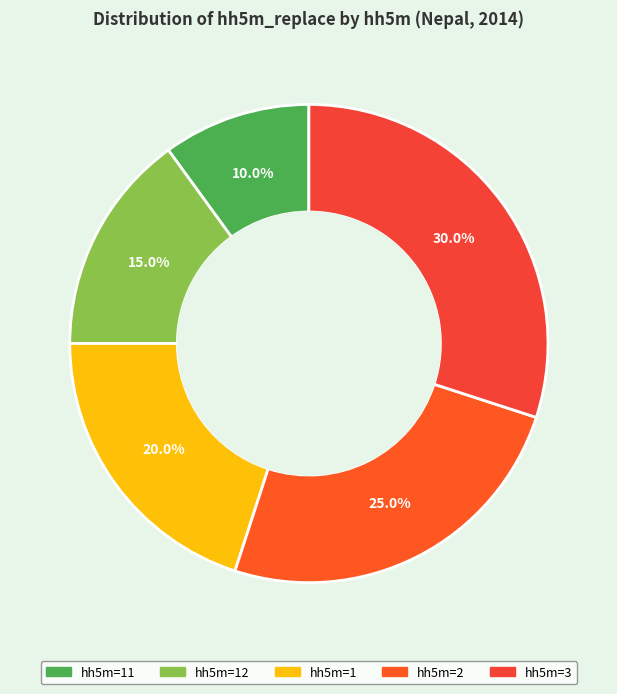

How many slices are in this pie chart?

5